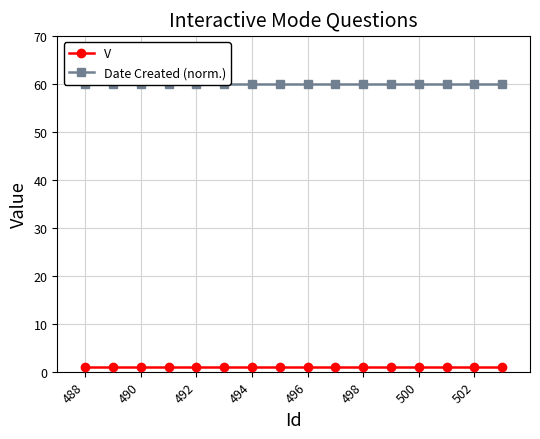

True or false: Date Created (norm.) and V cross at least once.

False